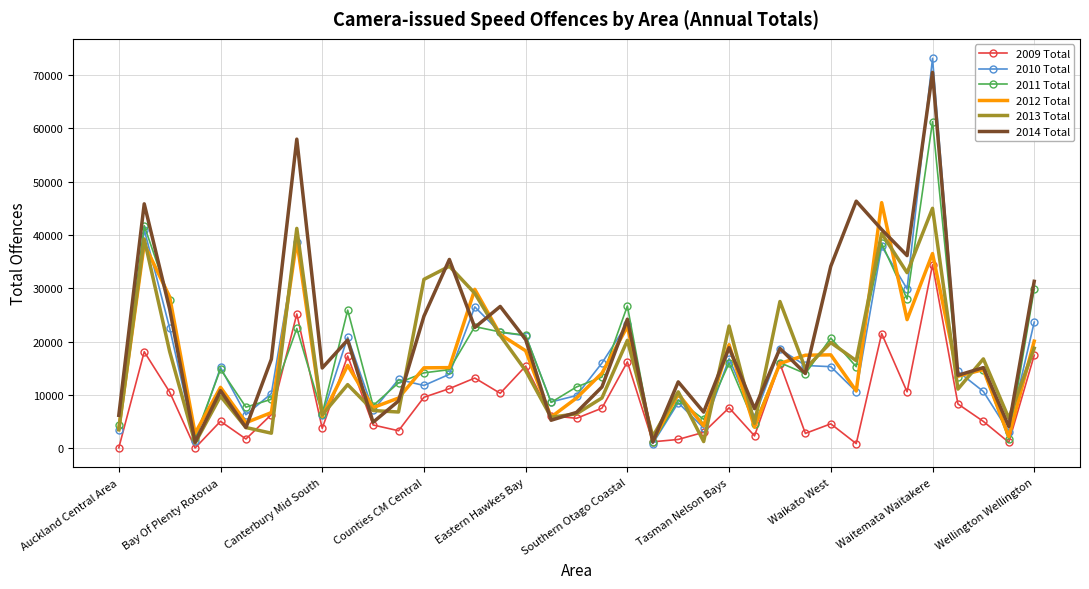

What is the difference between the second highest and second lowest values in the 2014 Total series?

56813